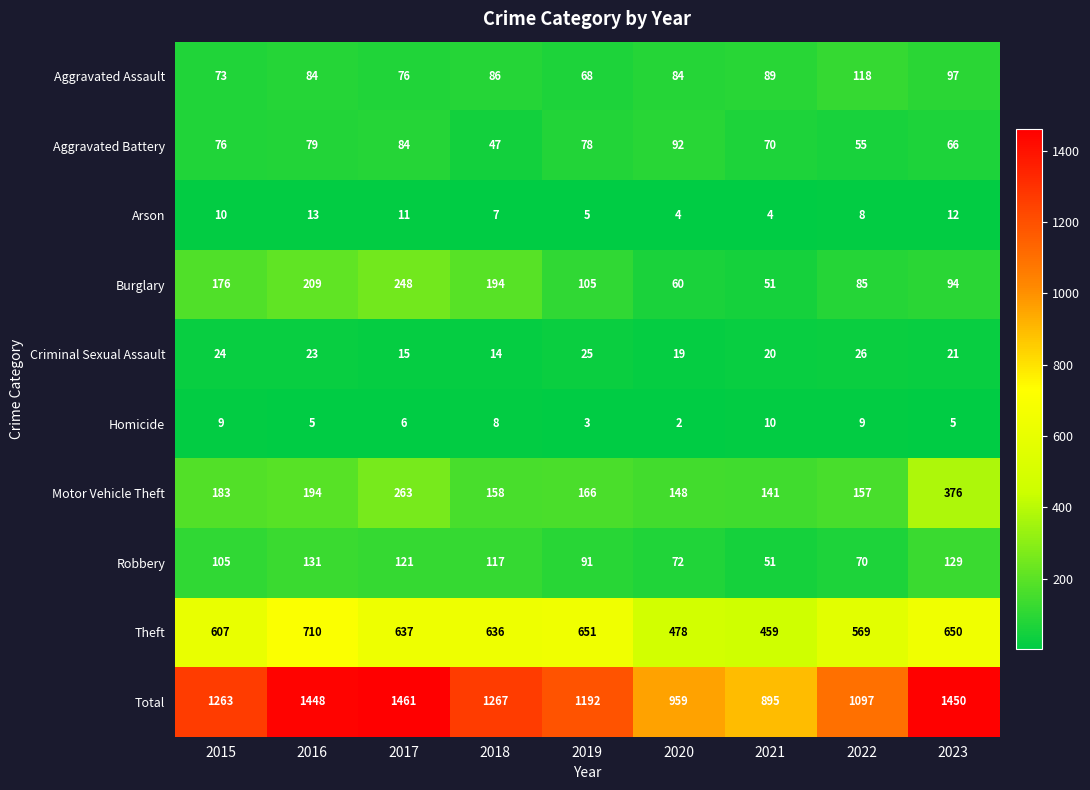

At which category does the chart reach its peak across all series?

2017